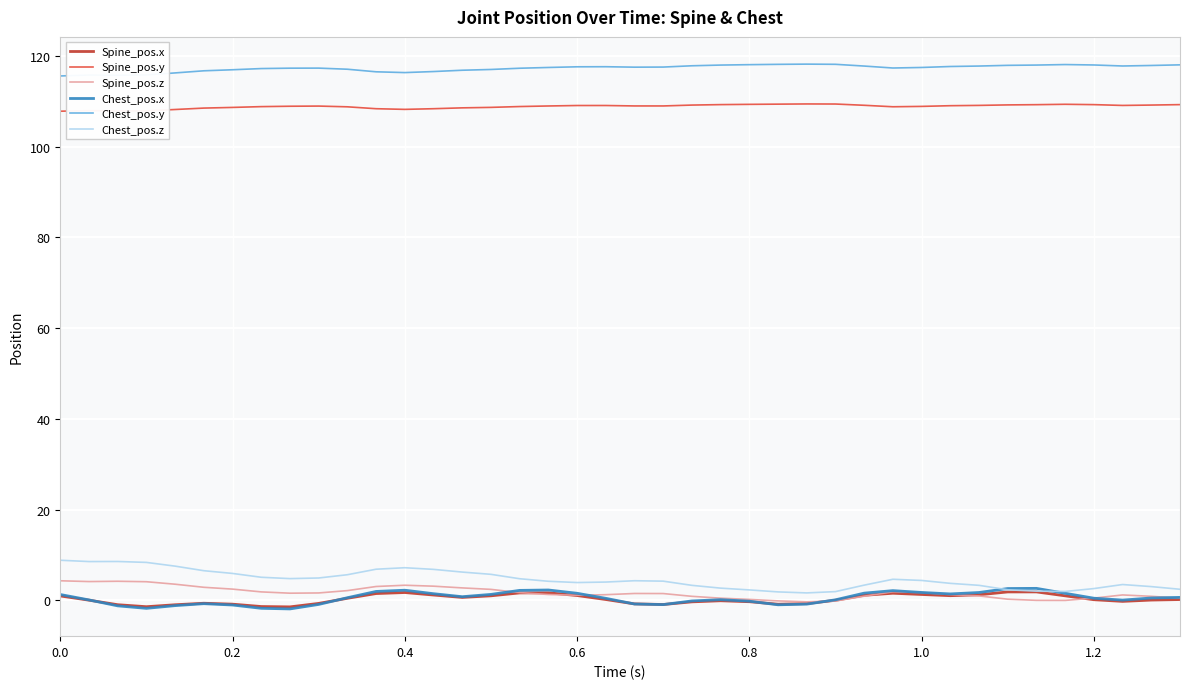

In Chest_pos.y, how many points are higher than both neighbors (excluding endpoints)?

5